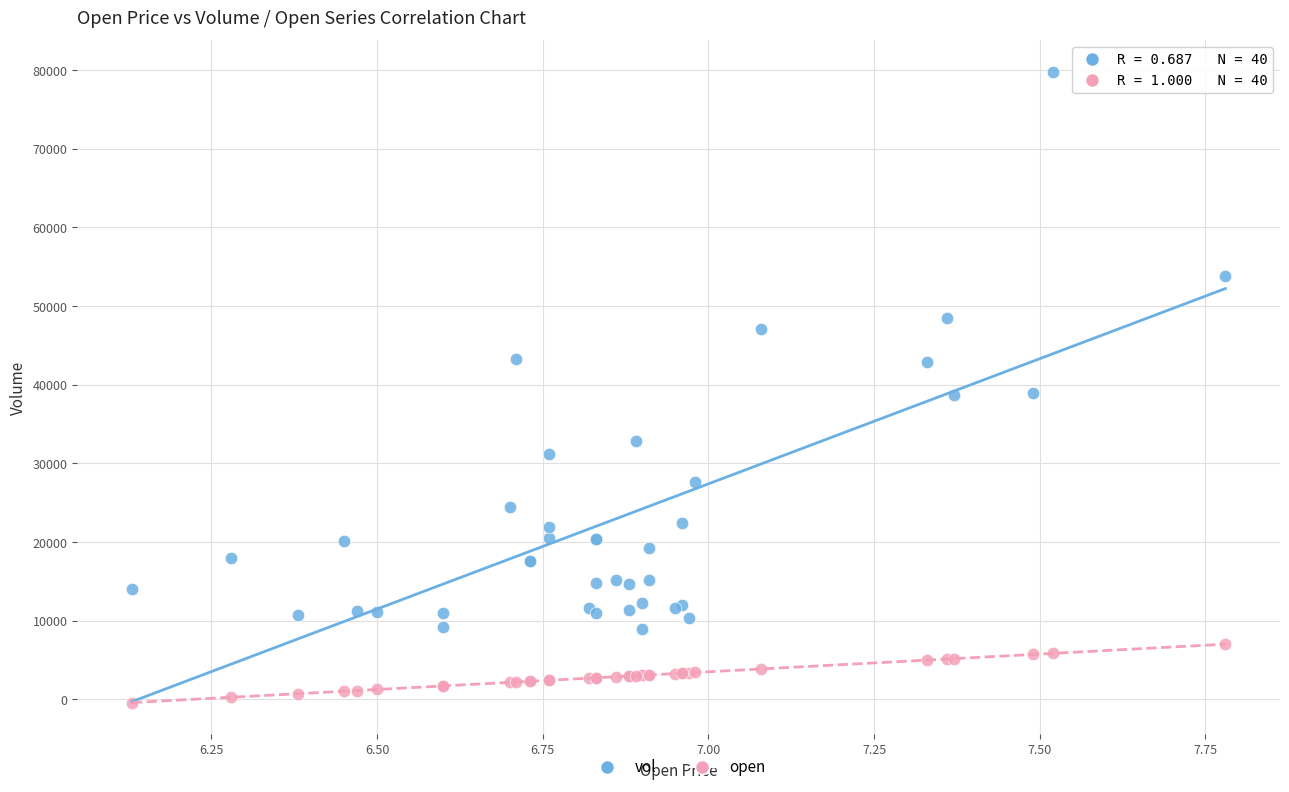

What is the X range (max minus min) for the scatter plot?

1.7